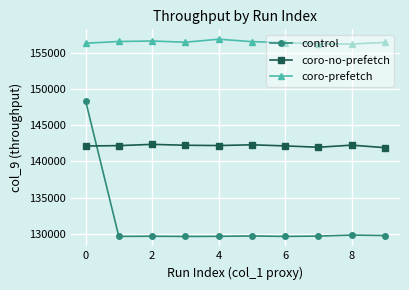

Which series has the widest spread of values?

control